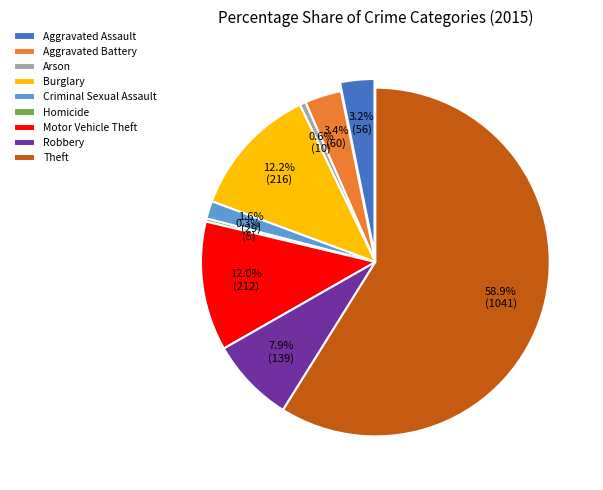

Does Theft account for over 50% of the chart?

Yes